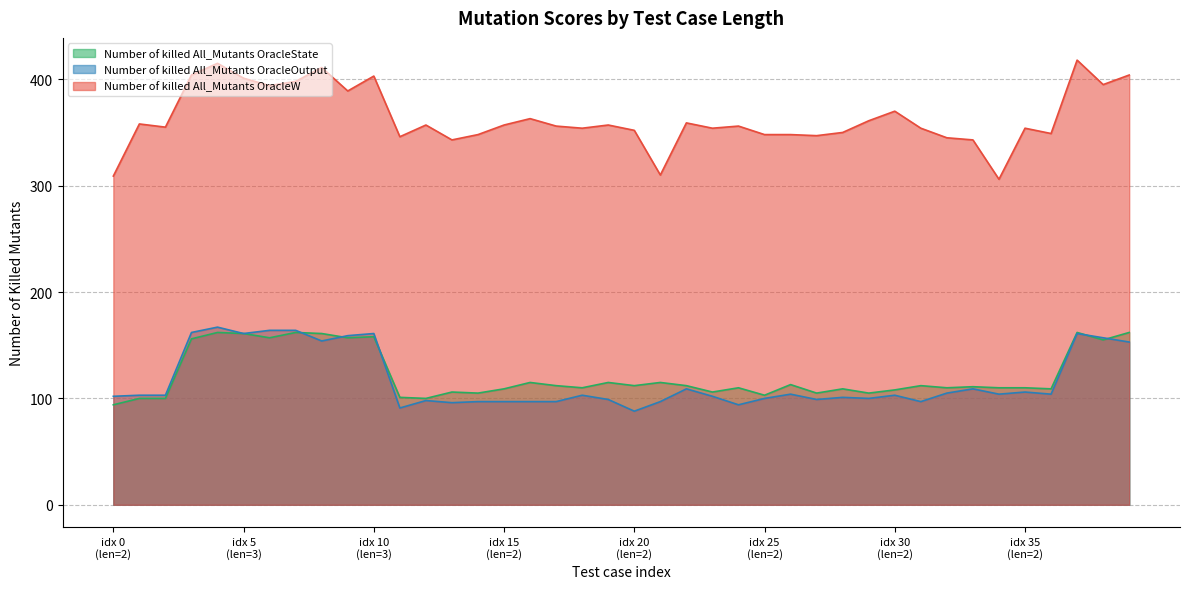

Does the chart have visible grid lines?

Yes